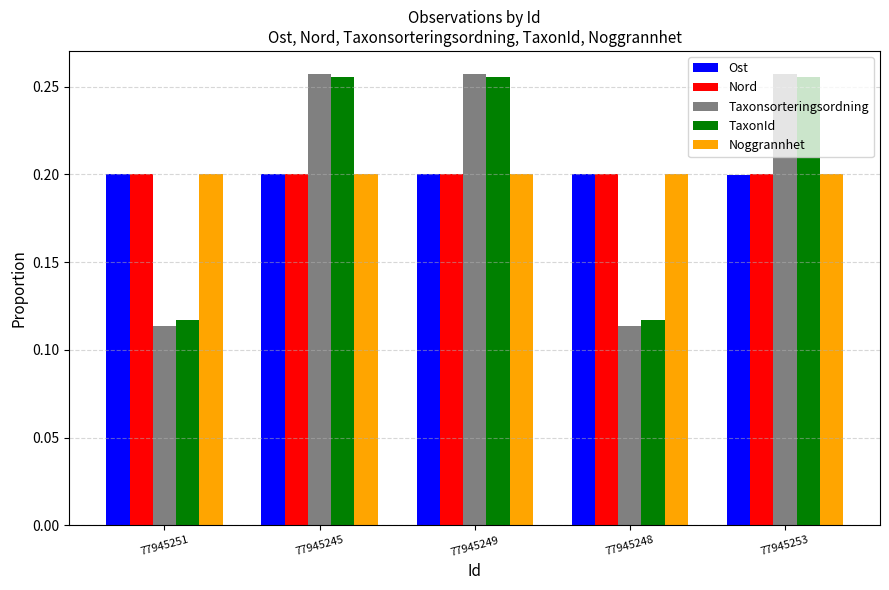

What is the sum of all Taxonsorteringsordning values?

1.0